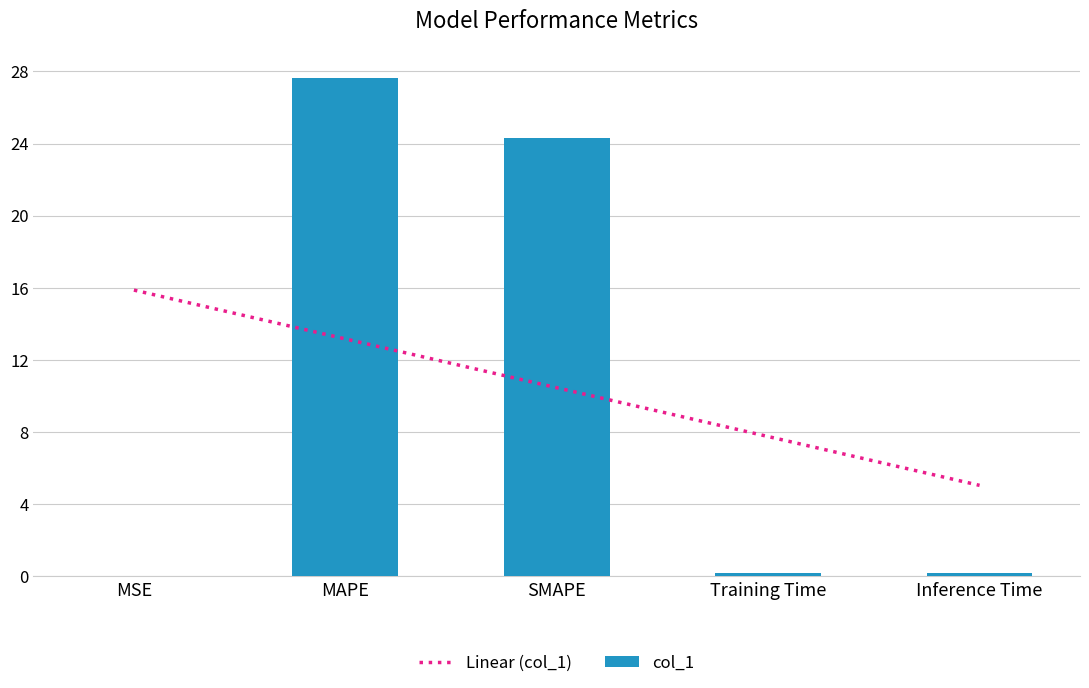

Are the bars horizontal?

No